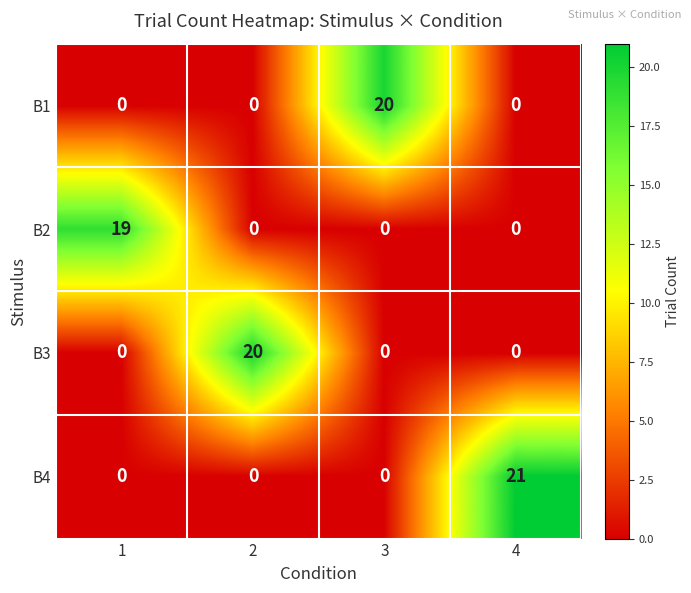

How many values in the B2 series exceed 0?

1